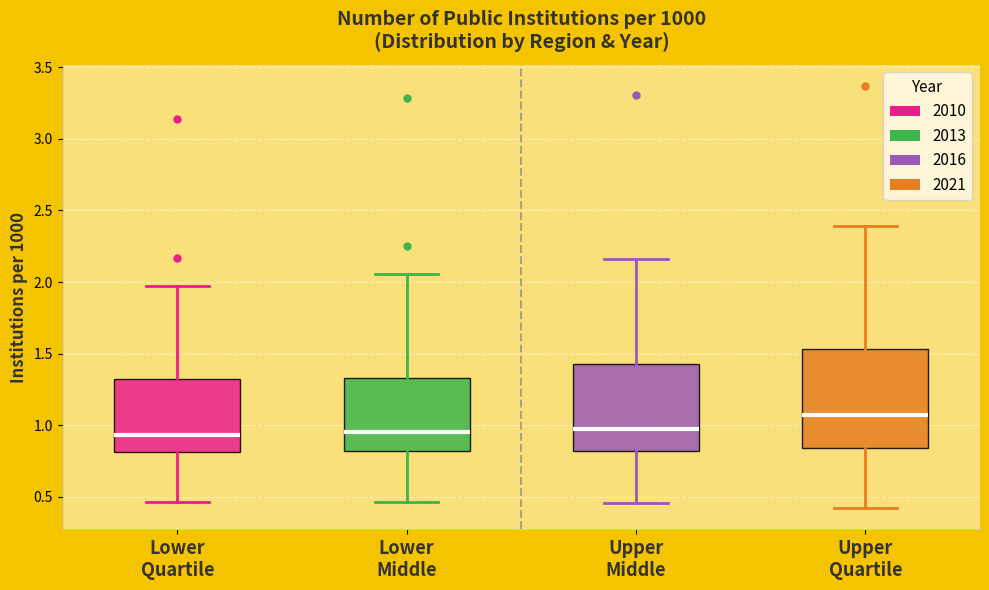

Which box has the highest median line?

Upper Quartile